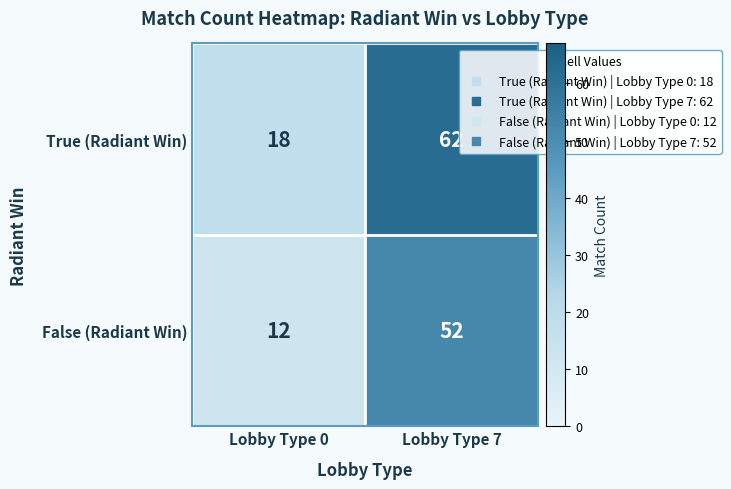

Rank the series by their maximum value, from lowest to highest.

False (Radiant Win), True (Radiant Win)